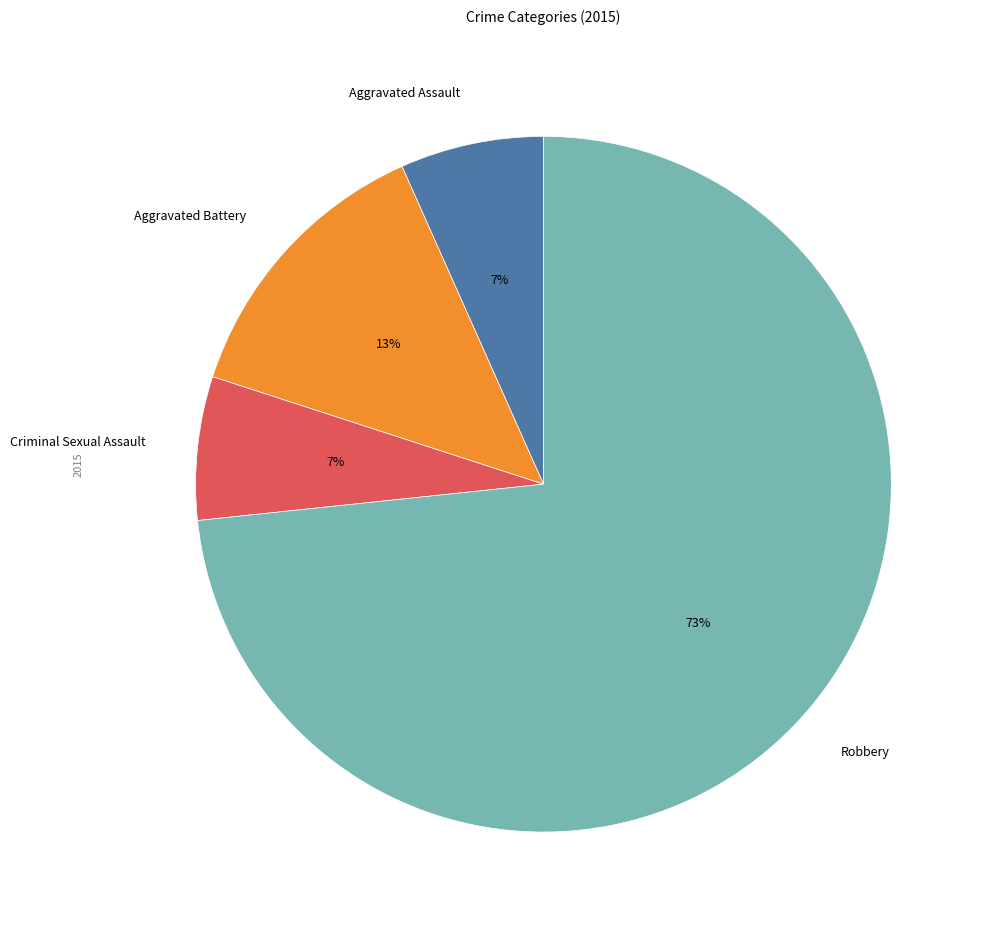

To the nearest percent, what is the average slice percentage?

25%